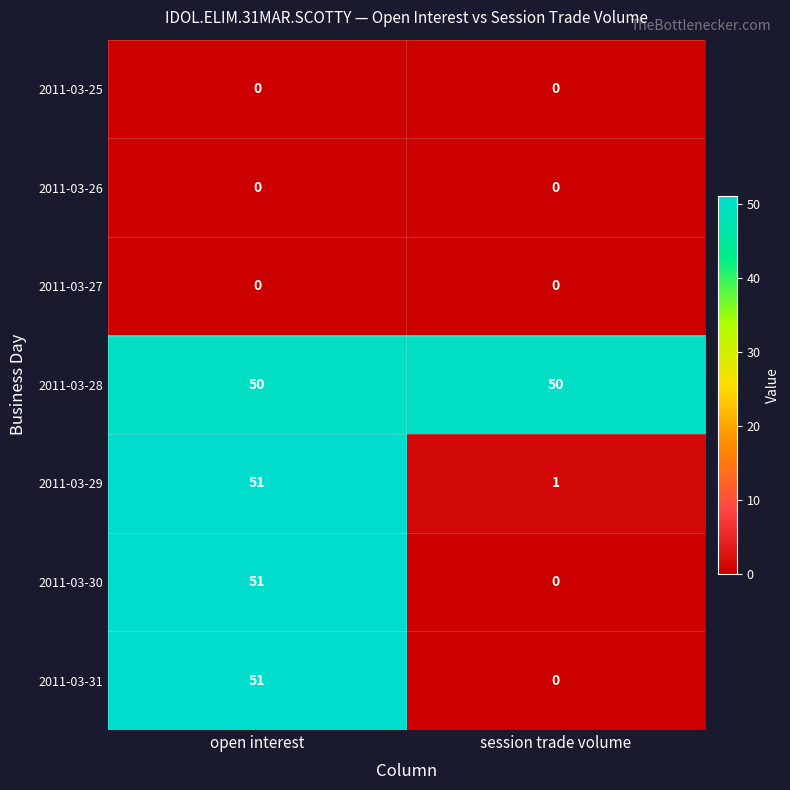

What is the spread (max minus min) of values at session trade volume?

50